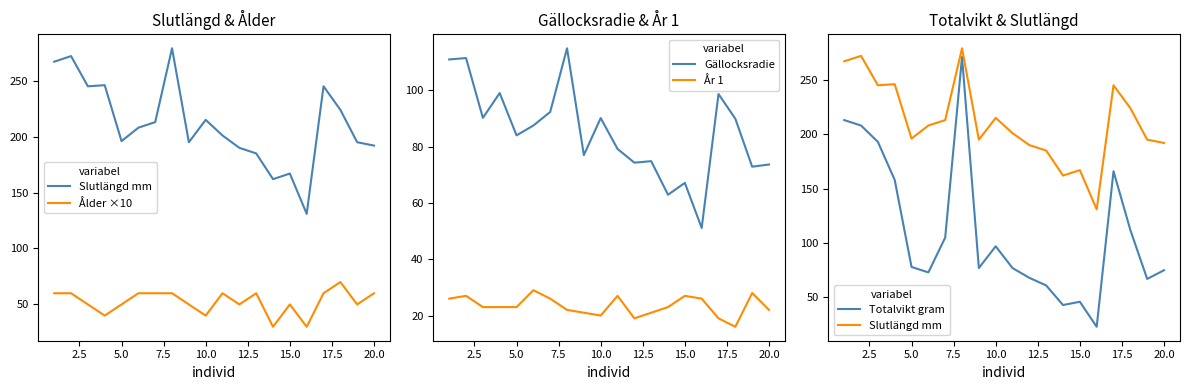

Is this an area chart (filled region under the line)?

No